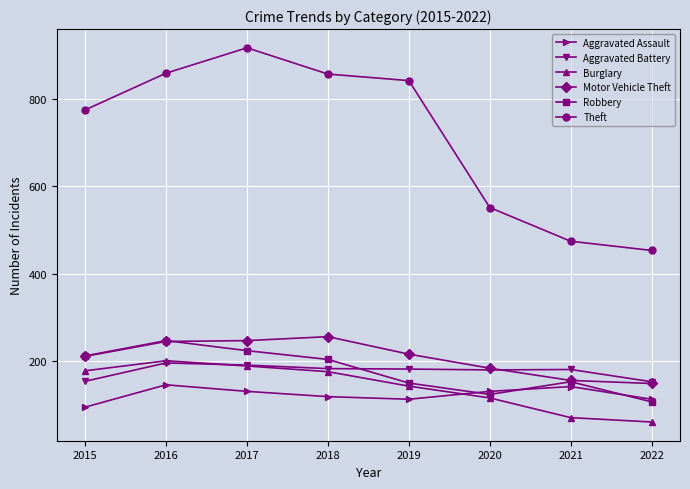

Does the chart have visible grid lines?

Yes